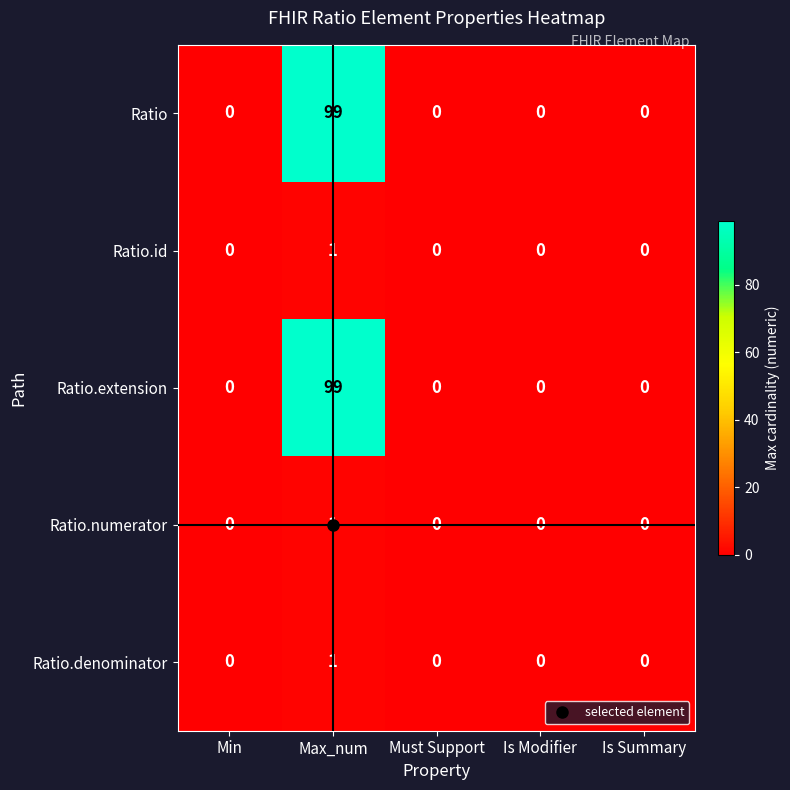

True or false: Ratio has a value of 99 at Max_num.

True